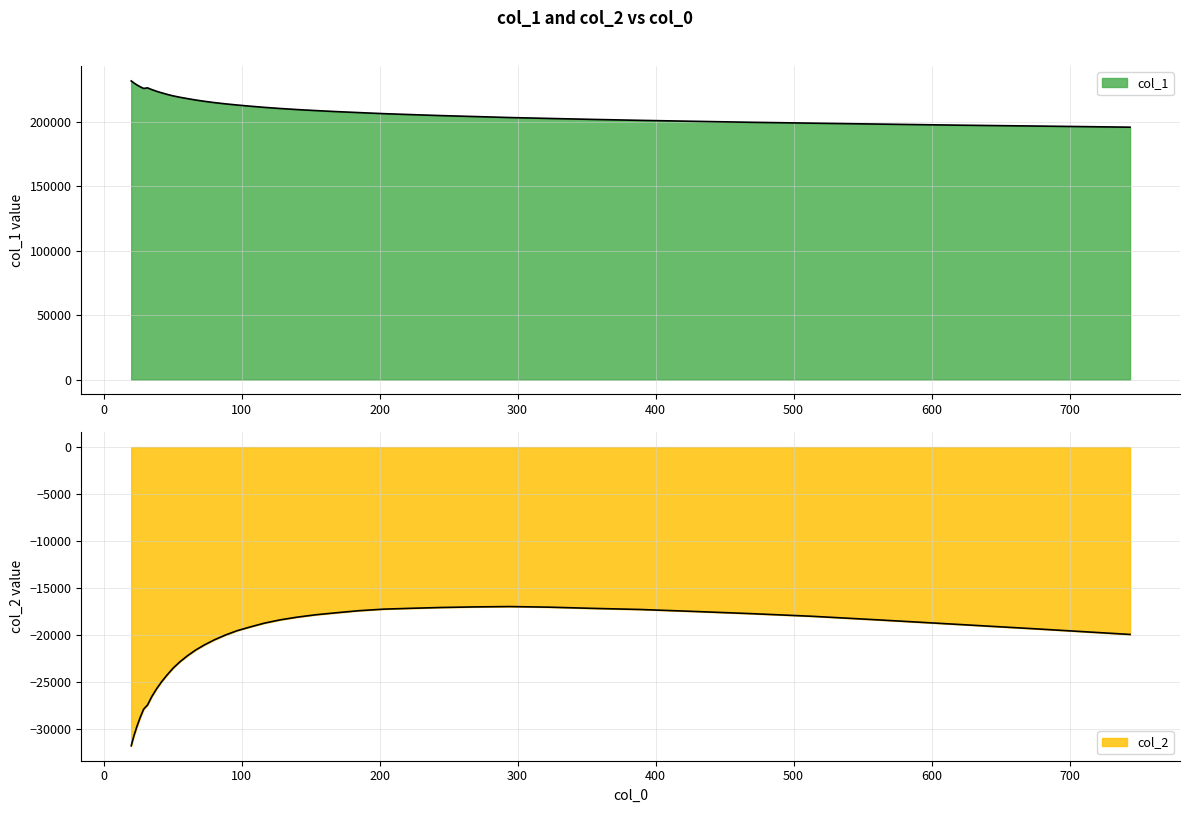

True or false: col_2 has more than 1 points higher than both neighbors.

False